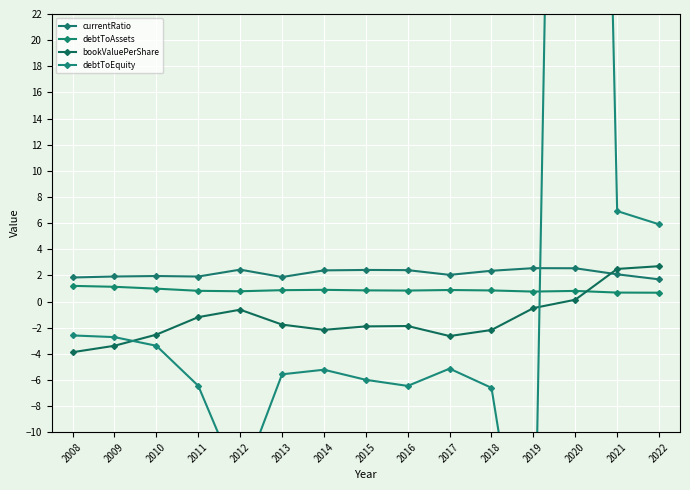

What is the value of the currentRatio point at the 8th from the left?

2.4